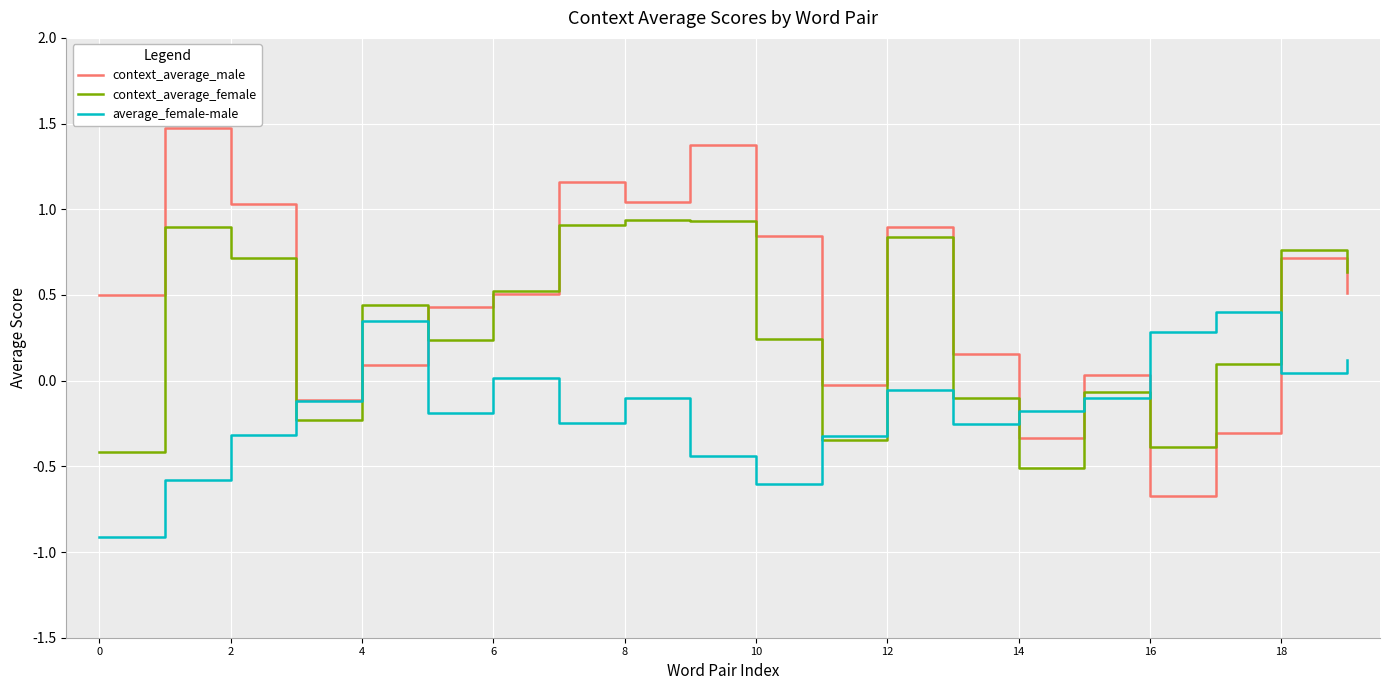

What is the maximum value shown in the chart?

1.5